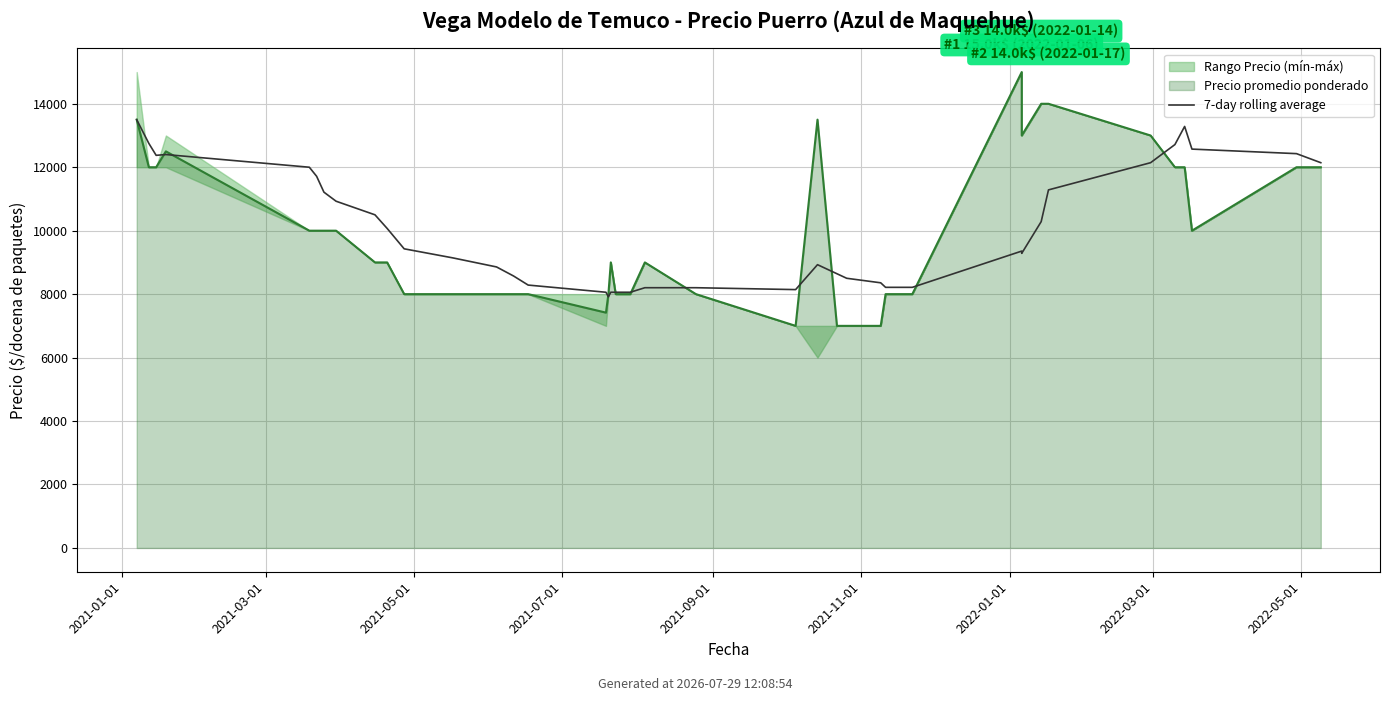

What is the difference between the maximum and minimum values?

5583.3